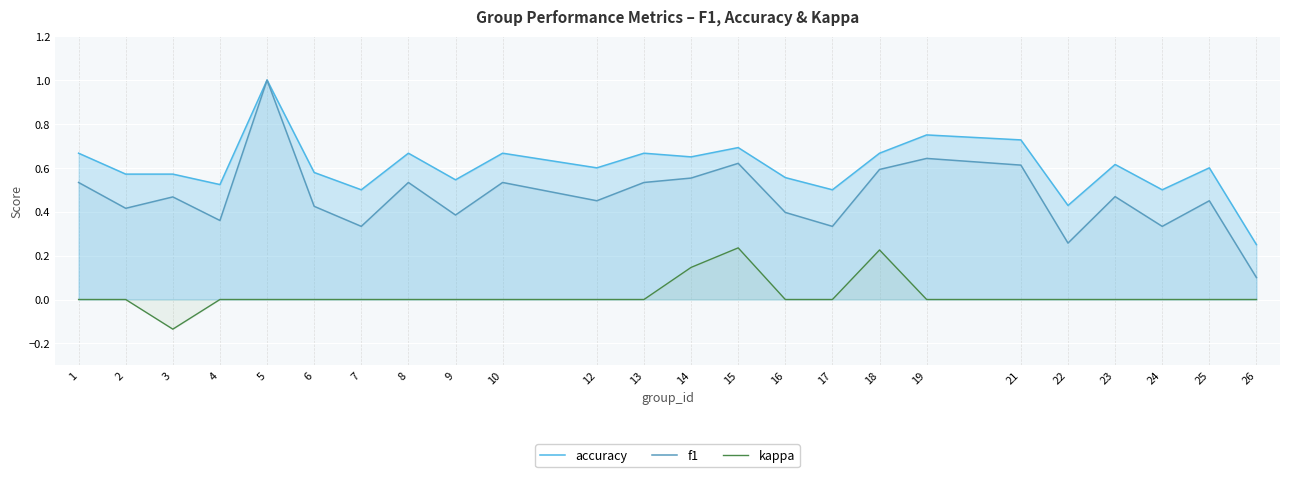

What is the sum of all kappa values?

0.5